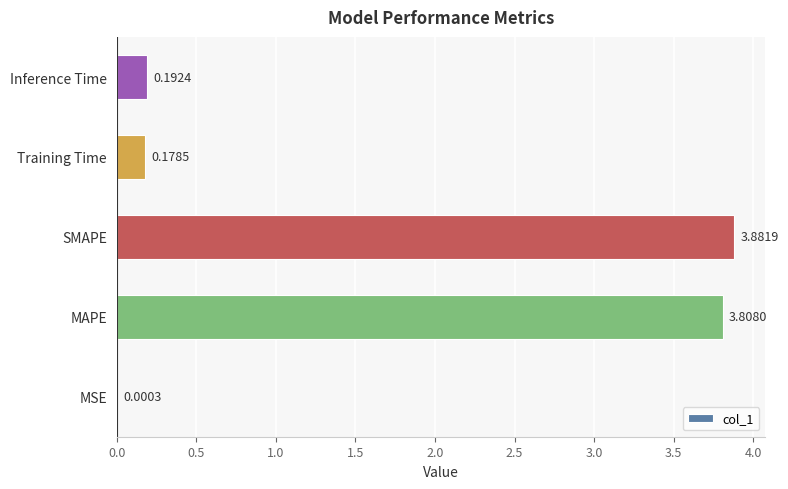

Between MSE and Inference Time, which is larger?

Inference Time